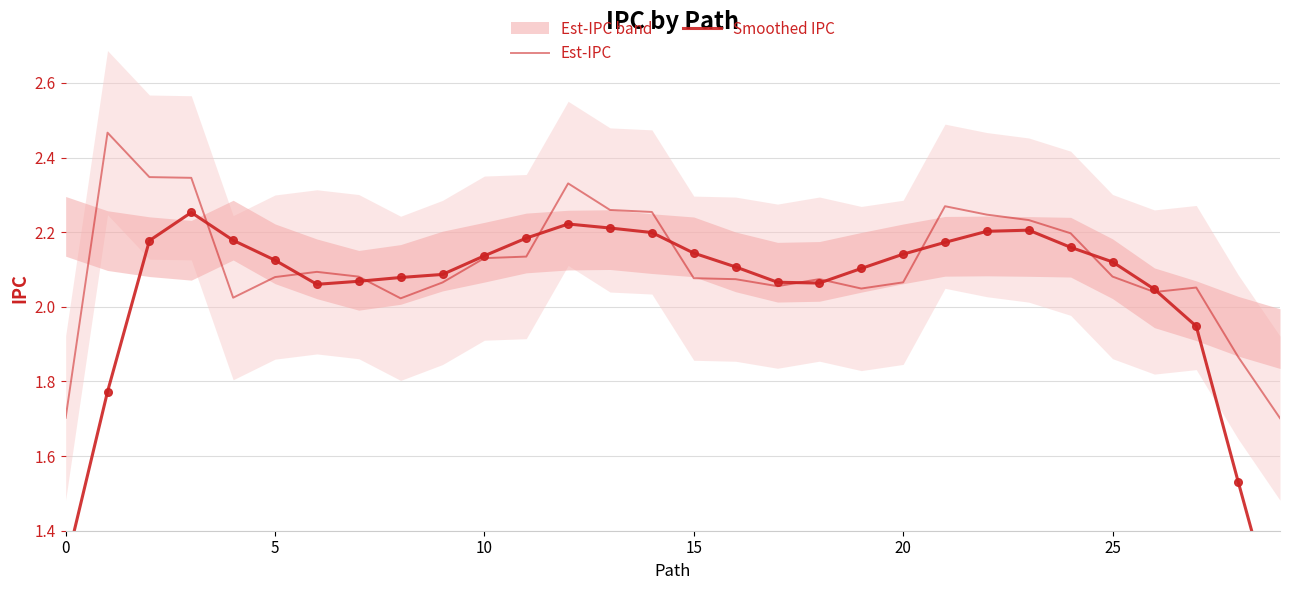

Where is Smoothed IPC nearest to the value 1?

29